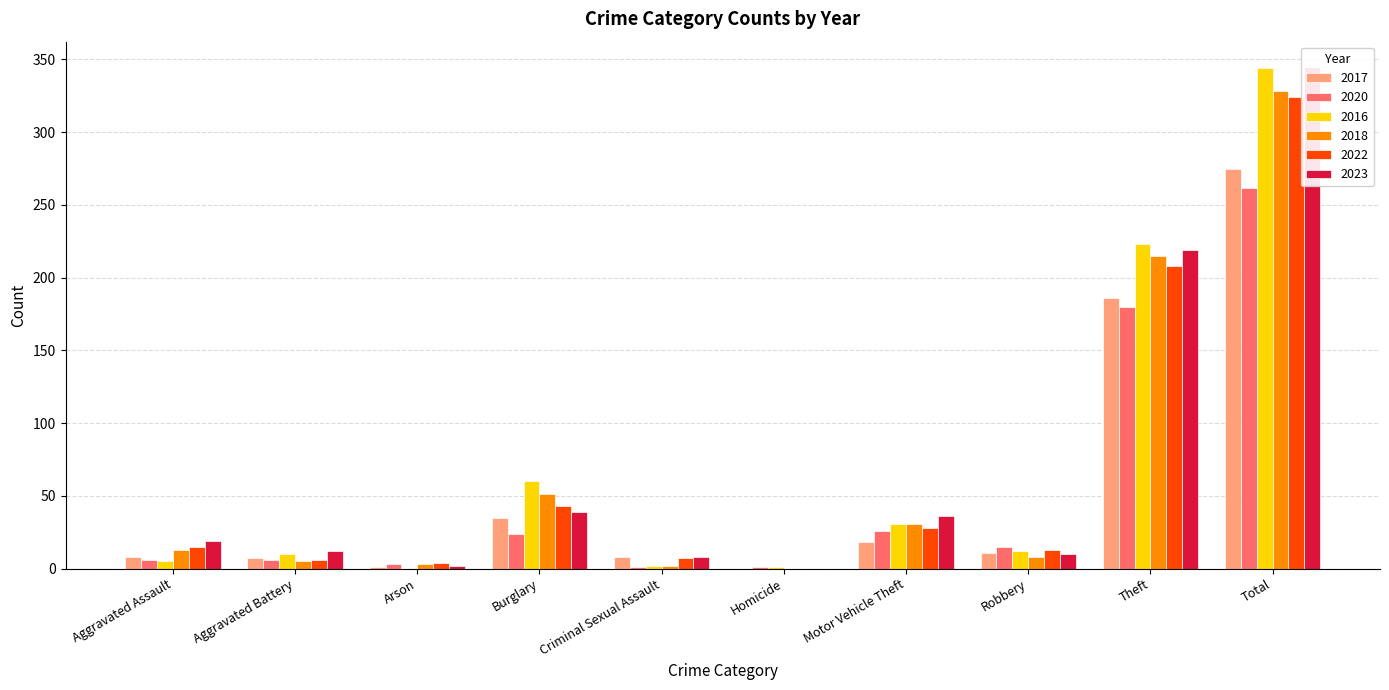

Are the bars grouped side by side (vs. stacked)?

Yes